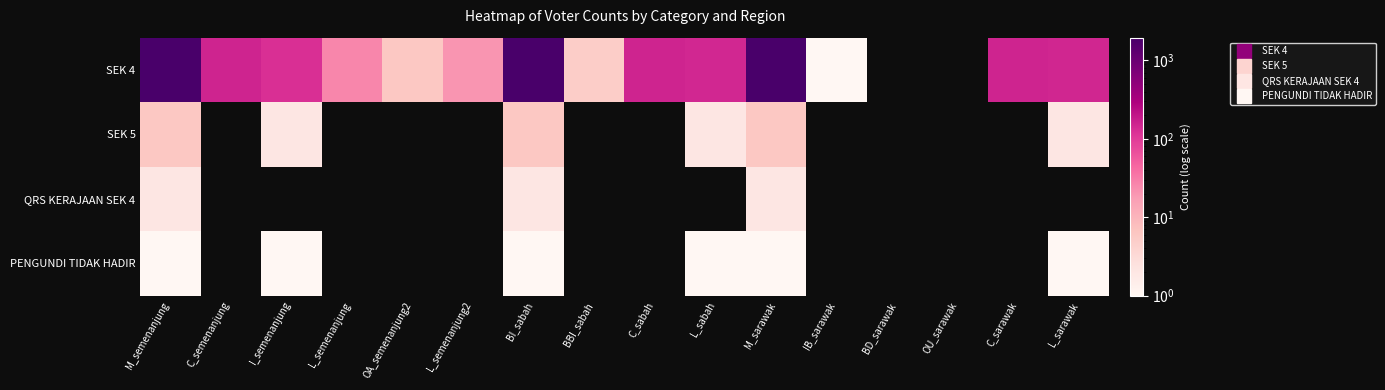

Rank the series at C_sabah from highest to lowest value.

SEK 4, SEK 5, QRS KERAJAAN SEK 4, PENGUNDI TIDAK HADIR